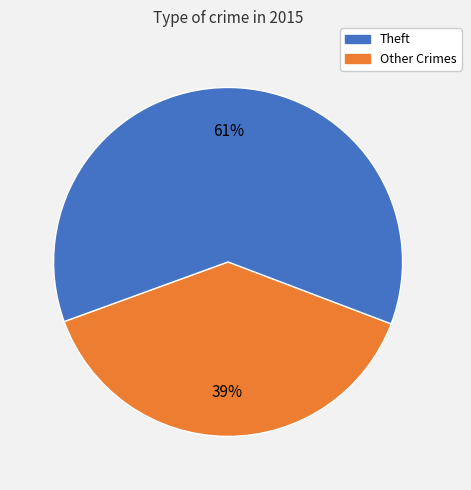

To the nearest percent, what is the average slice percentage?

50%